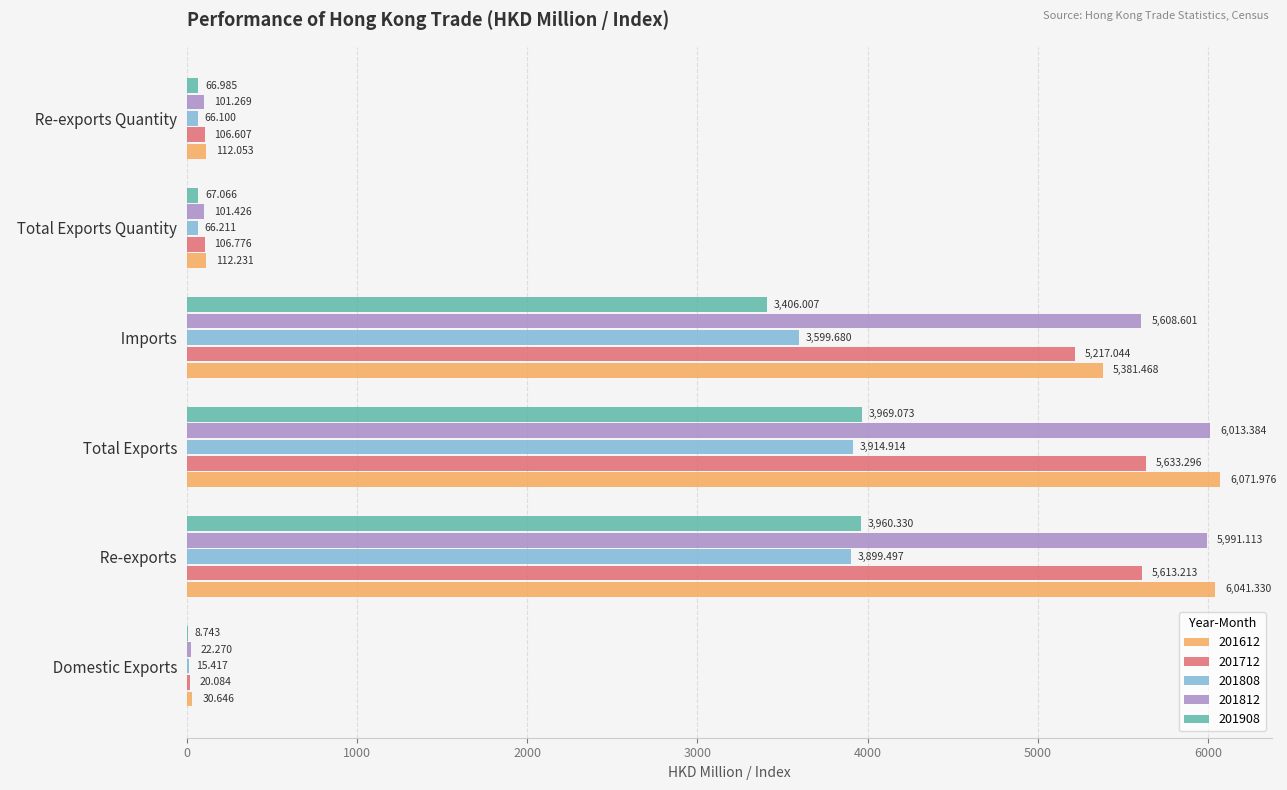

How many values in the 201612 series exceed 5381?

3